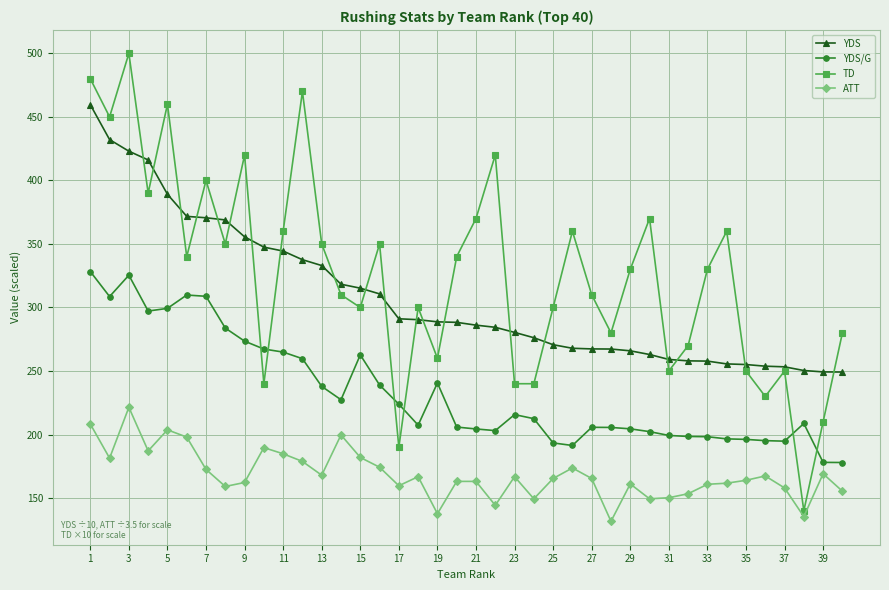

True or false: YDS and YDS/G intersect in this chart.

False